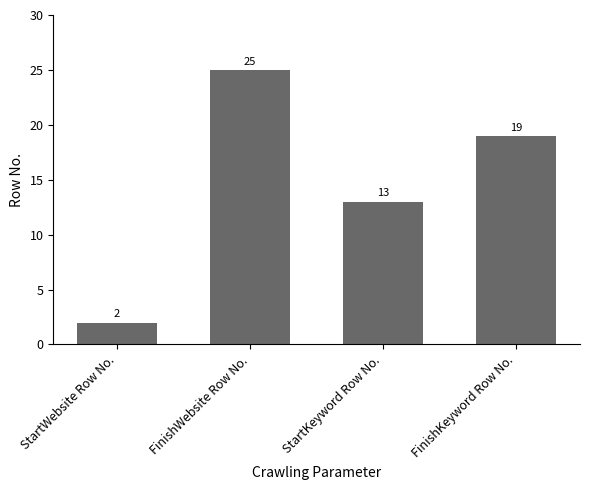

What is the difference between the second highest and minimum values?

17